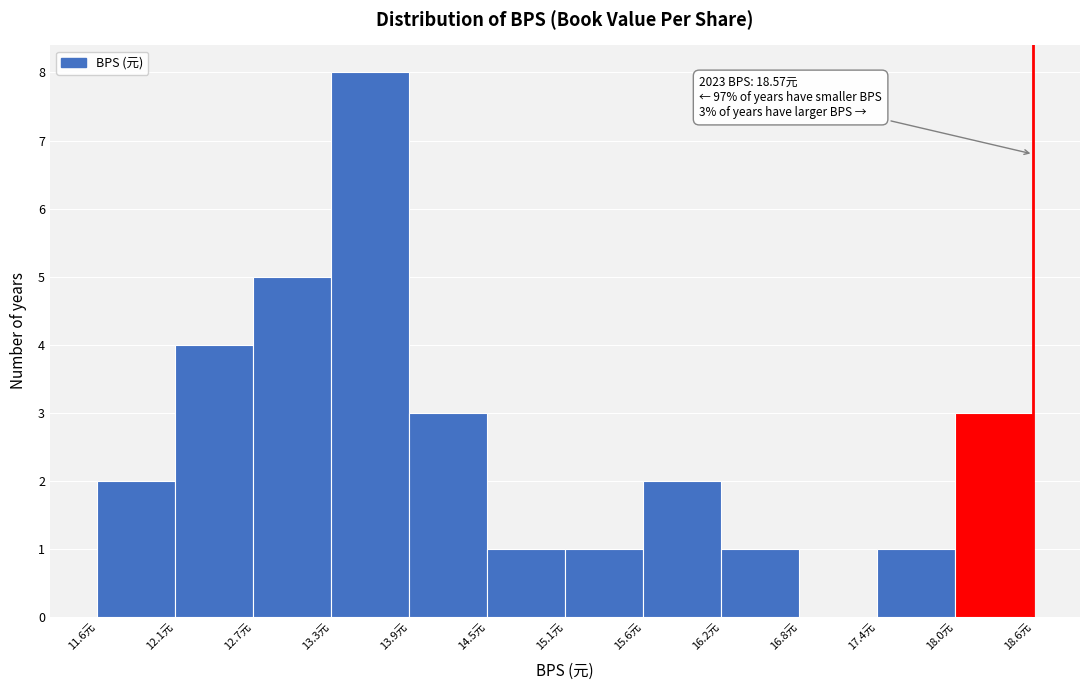

Over which range of the x-axis is the bar tallest?

13.3 to 13.9